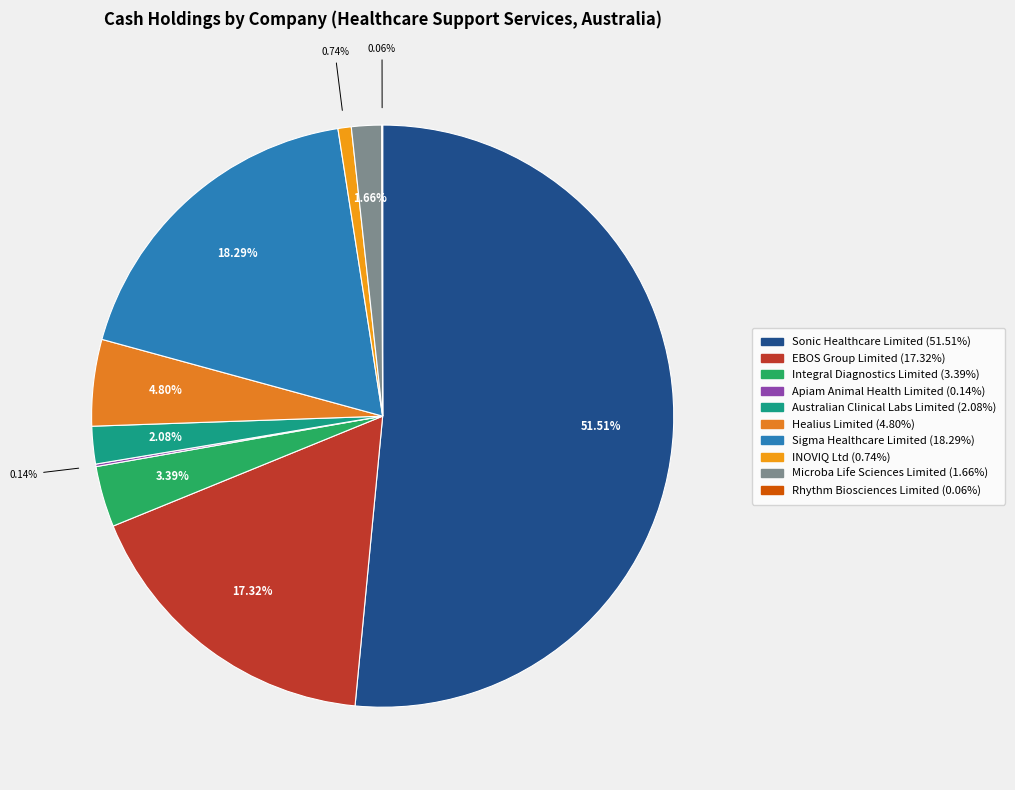

Which has a higher value, Sigma Healthcare Limited or Rhythm Biosciences Limited?

Sigma Healthcare Limited